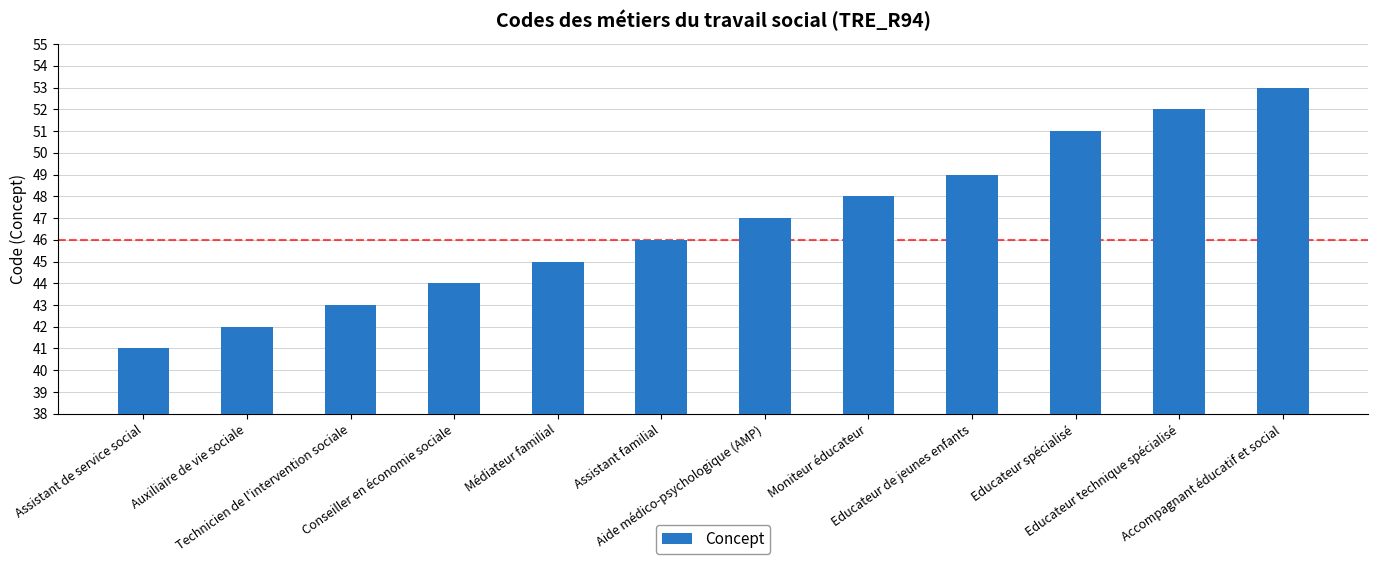

What is the change in value from Technicien de l'intervention sociale to Moniteur éducateur?

+5